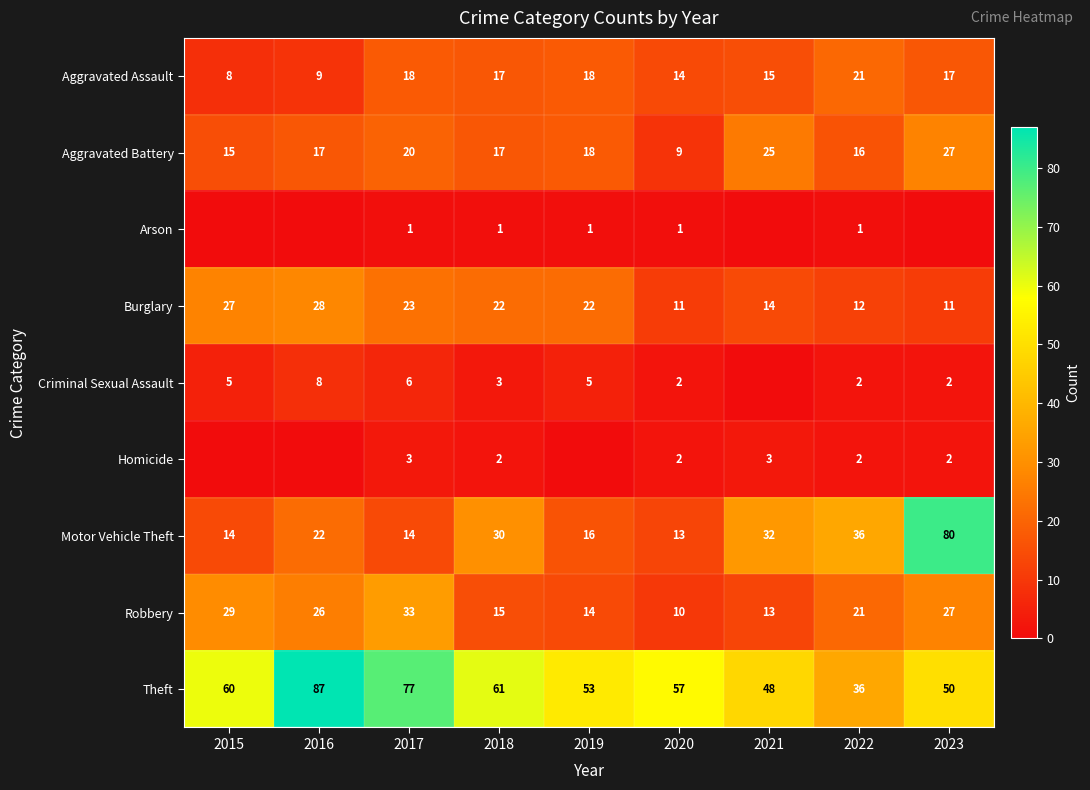

At which category is the sum across all series the highest?

2023